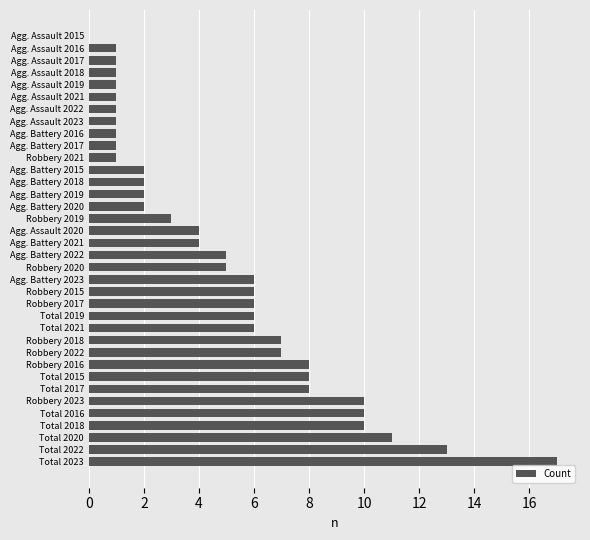

What is the greatest value displayed?

17